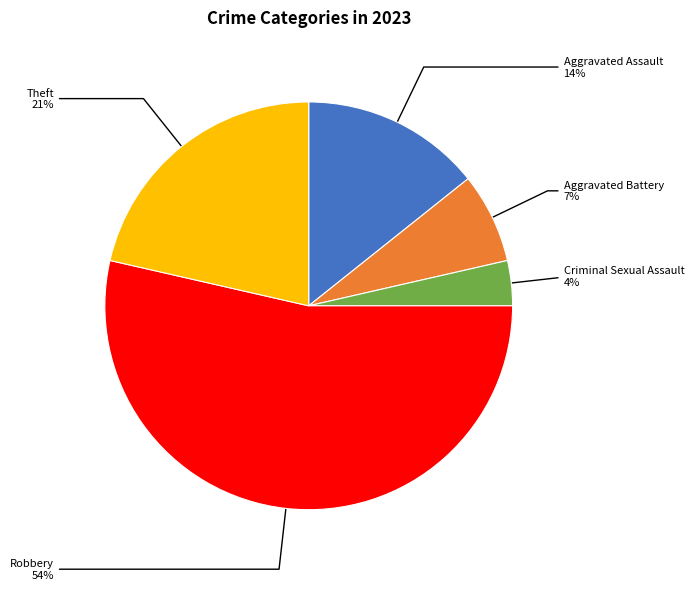

Between Criminal Sexual Assault and Theft, which is larger?

Theft